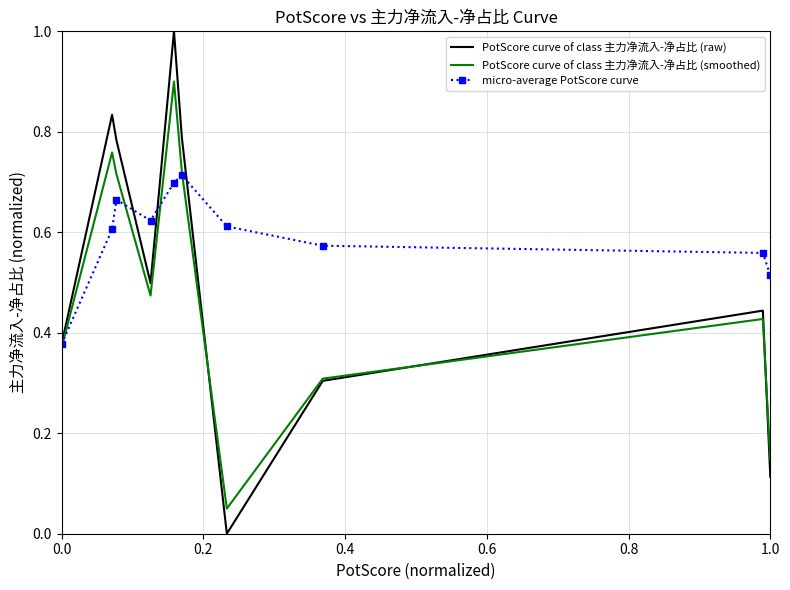

Which series has the largest total across all categories?

micro-average PotScore curve